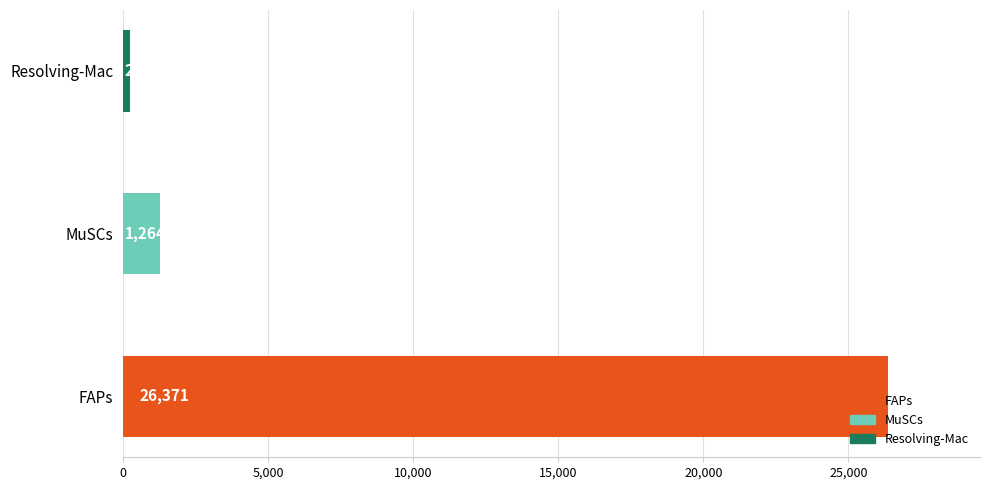

At which label is the value closest to 13303?

MuSCs